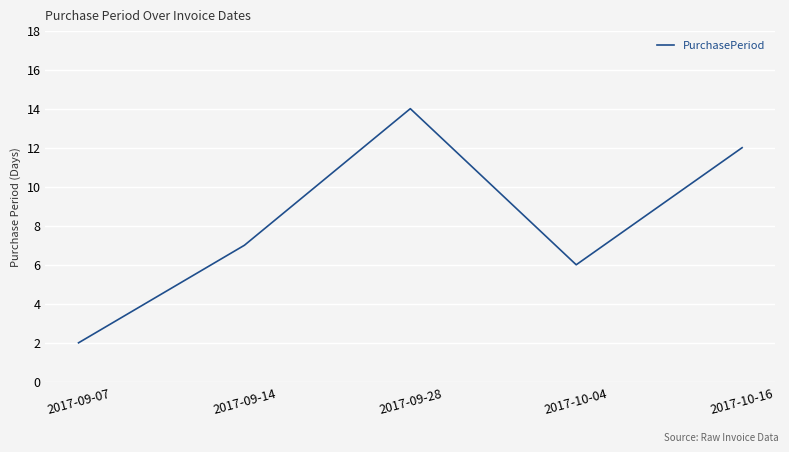

How many categories are shown in the chart?

5